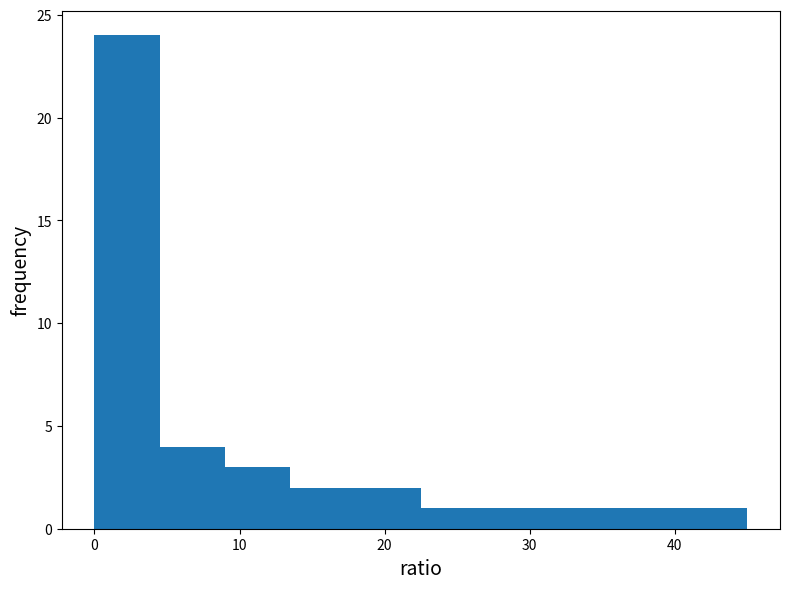

Over which range of the x-axis is the bar tallest?

0.0 to 4.5